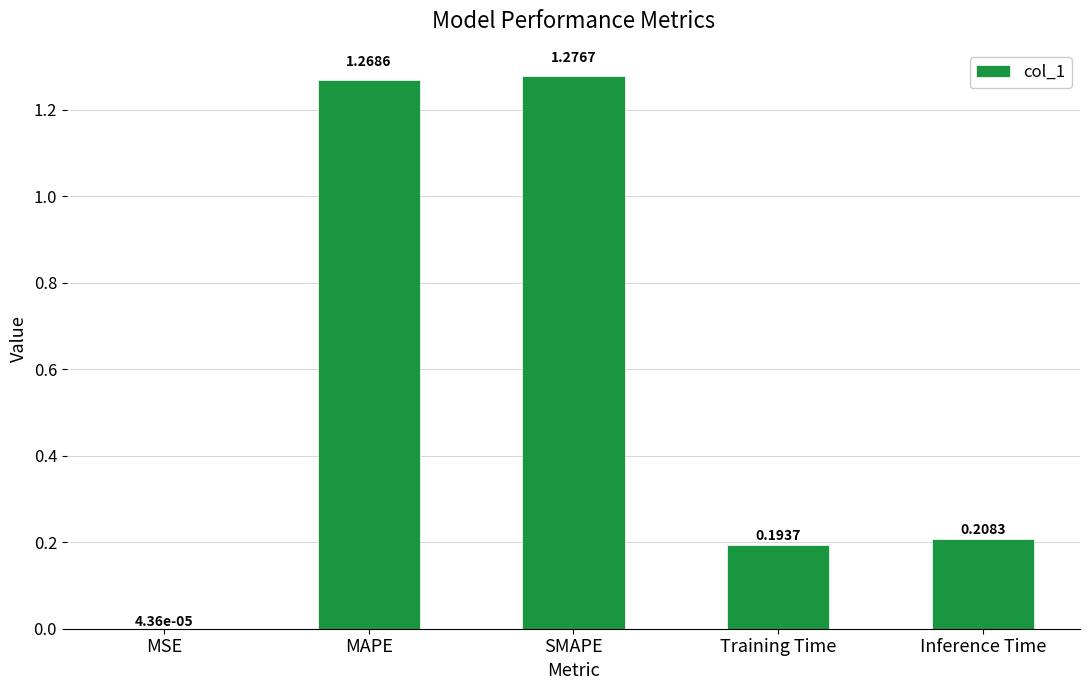

The value at Inference Time is 0.1. True or false?

False